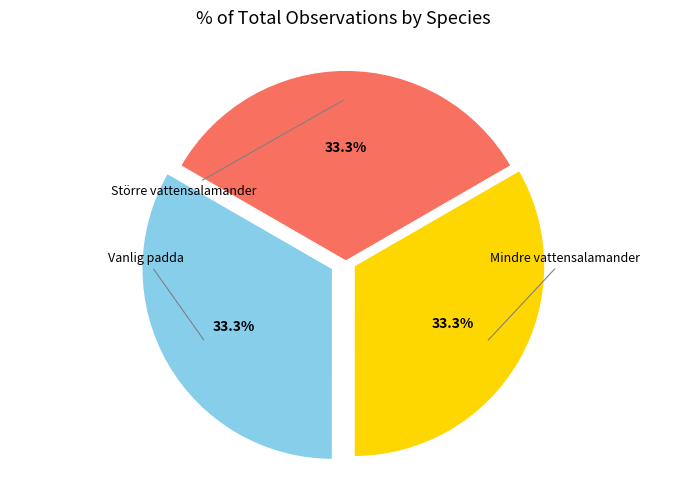

Is the sum of Större vattensalamander and Mindre vattensalamander greater than half?

Yes